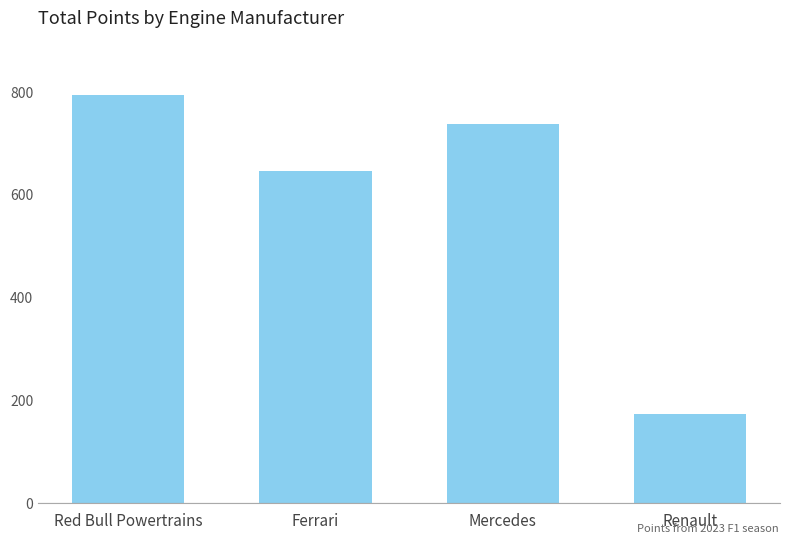

What position from the left is Ferrari?

2